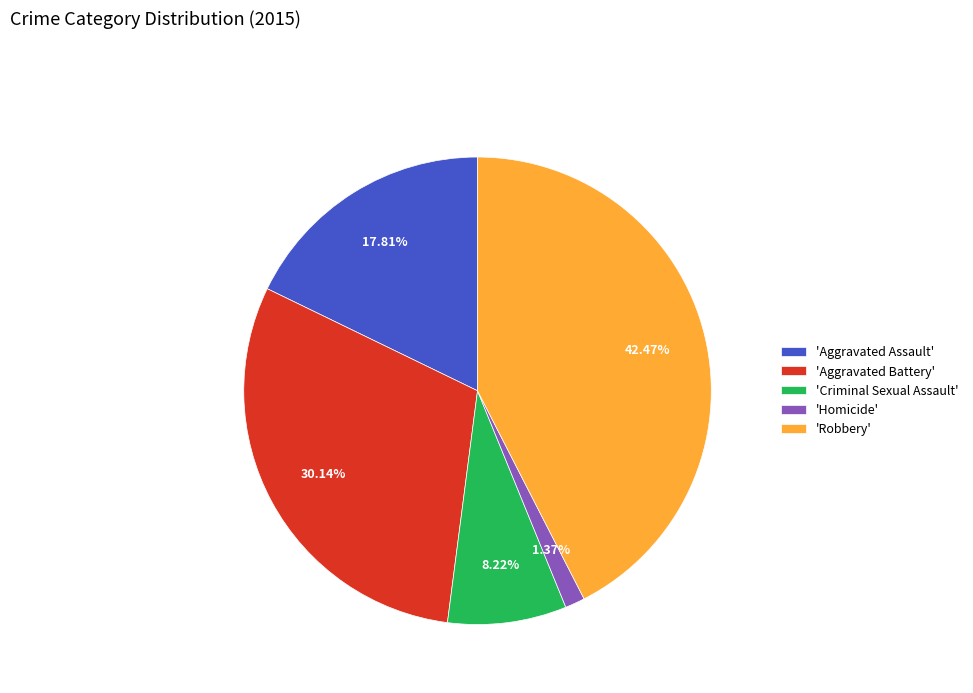

Which slice is the smallest?

'Homicide'